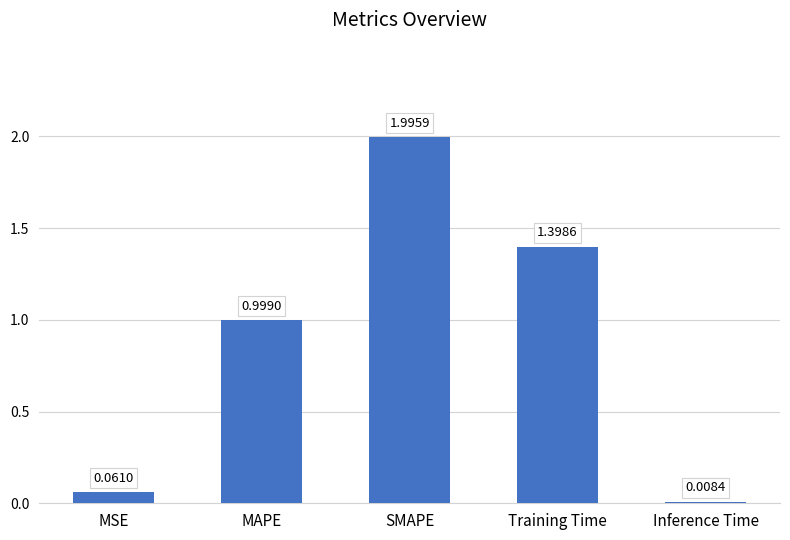

What is the maximum value shown in the chart?

2.0